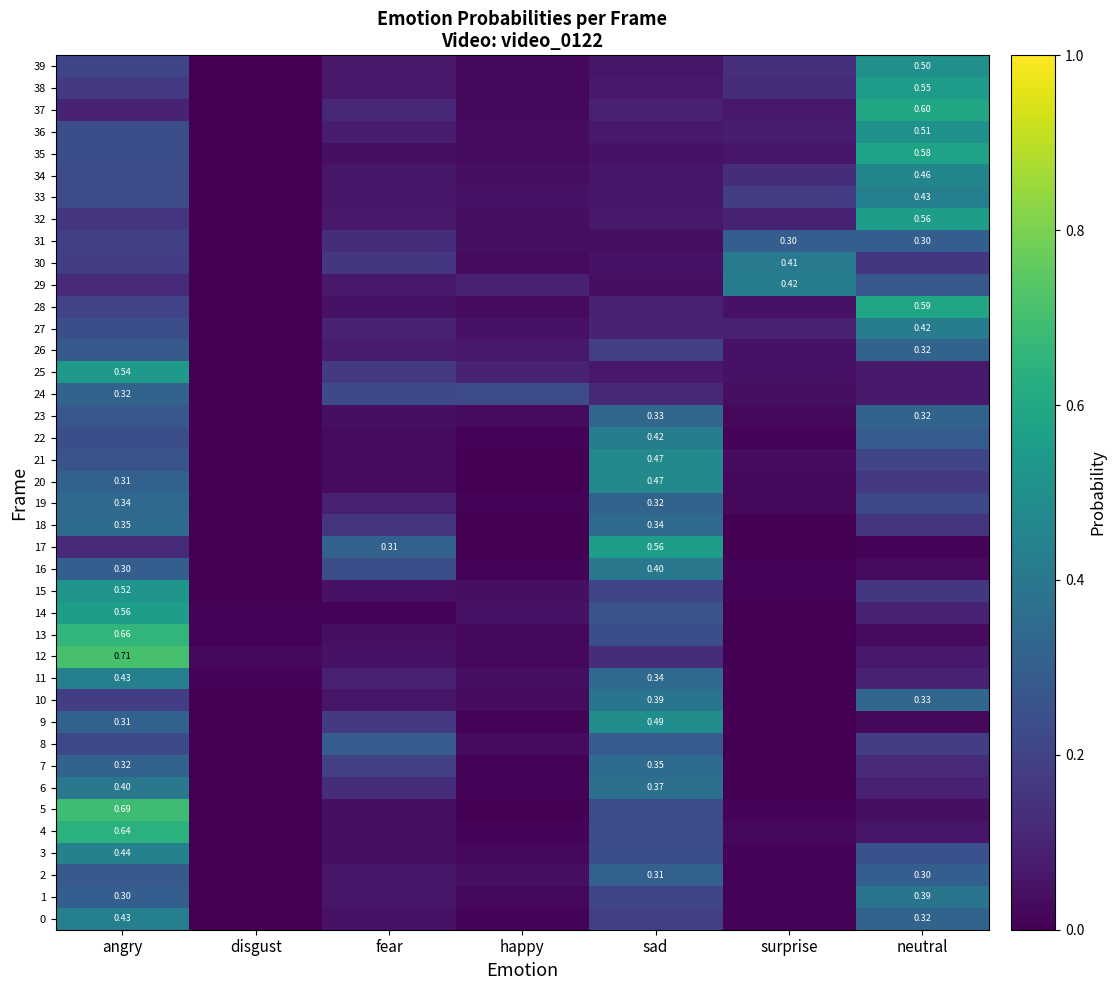

Rank the categories by 15 value from highest to lowest.

angry, sad, neutral, fear, happy, surprise, disgust